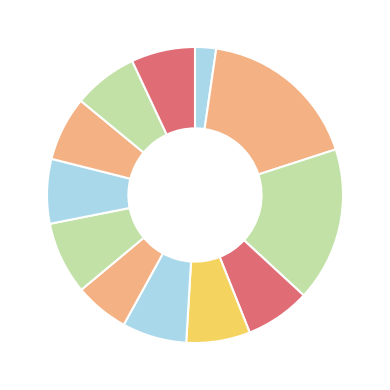

Does any single category account for the majority?

No